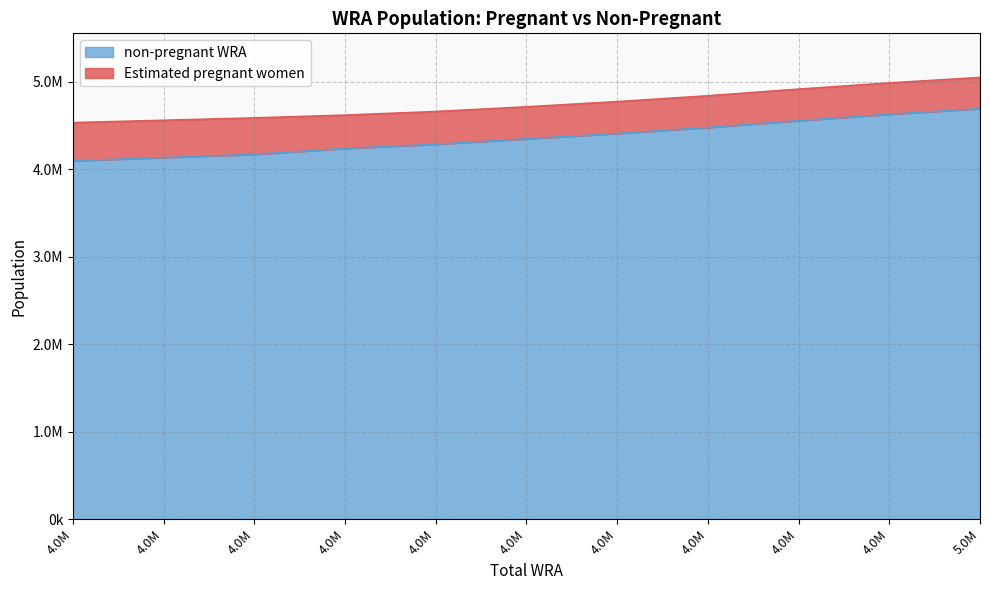

What is the change in value from 4771000 to 5047000?

+284447.2